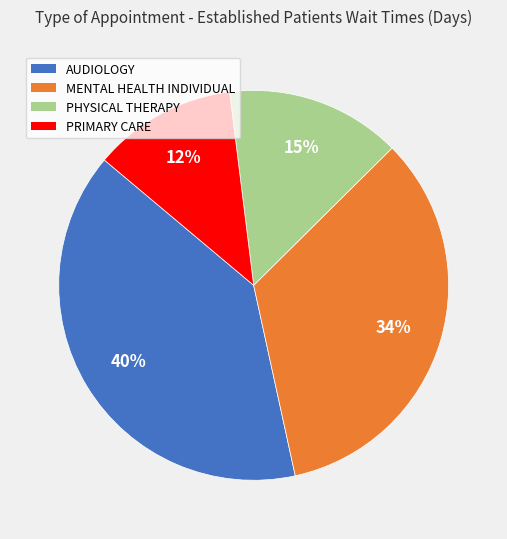

Approximately how many times larger is the value at AUDIOLOGY compared to PRIMARY CARE?

3.3